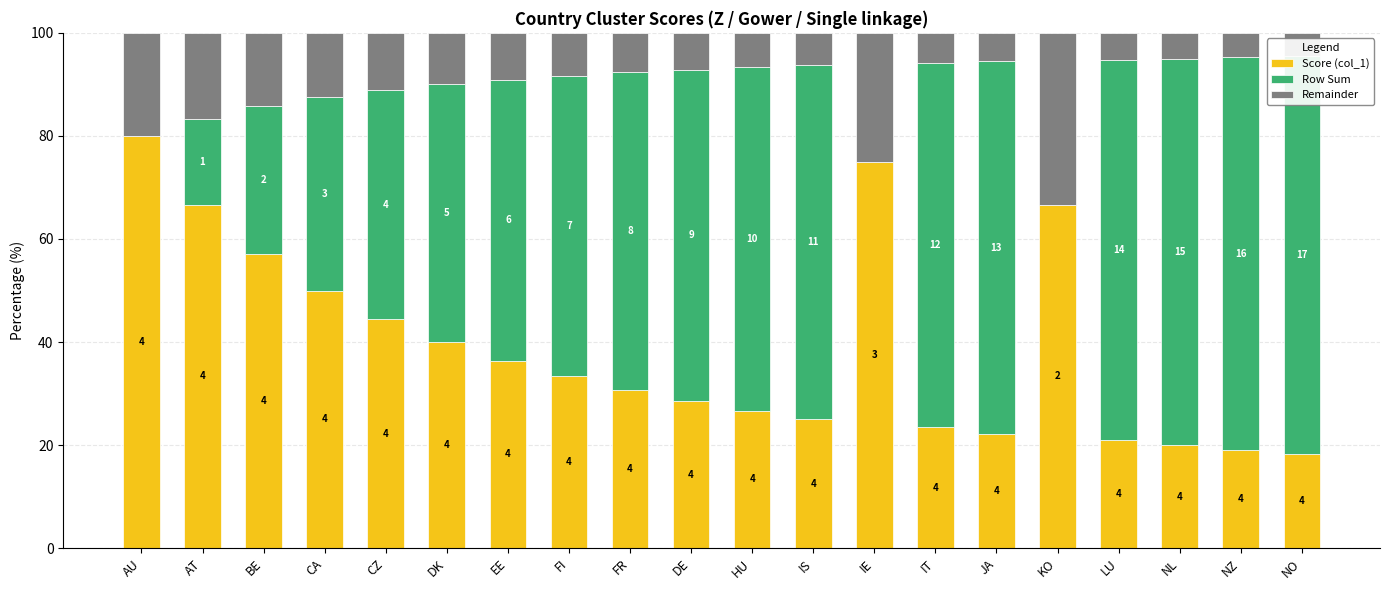

Which category has the highest value in the Row Sum series?

NO